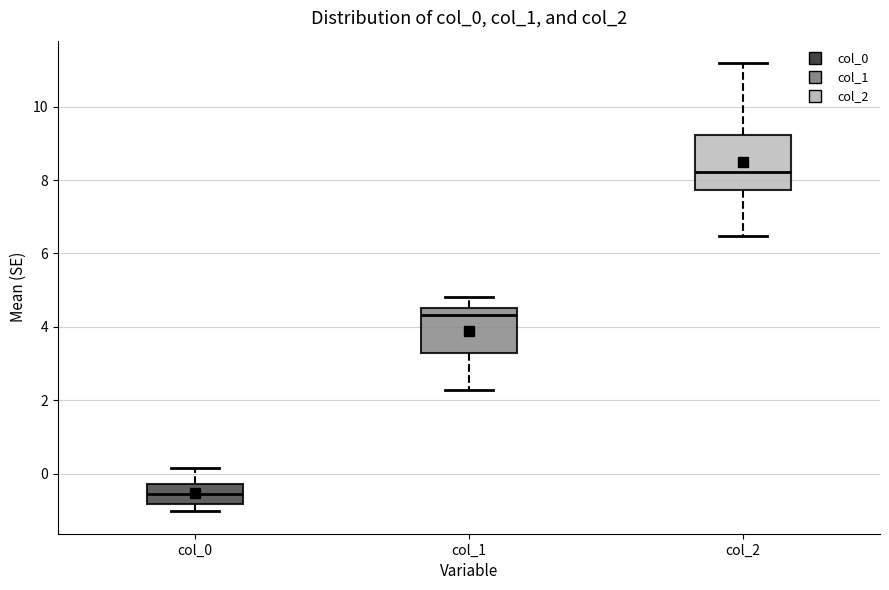

Reading left to right, read every box against the y-axis: the position of its median line, the range the box covers, and the ends of its whiskers. The values are not printed on the chart, so give them approximately, as read against the axis.

col_0: median -0.6, box -0.8 to -0.2, whiskers -1.0 to 0.2
col_1: median 4.4, box 3.2 to 4.6, whiskers 2.2 to 4.8
col_2: median 8.2, box 7.8 to 9.2, whiskers 6.4 to 11.2